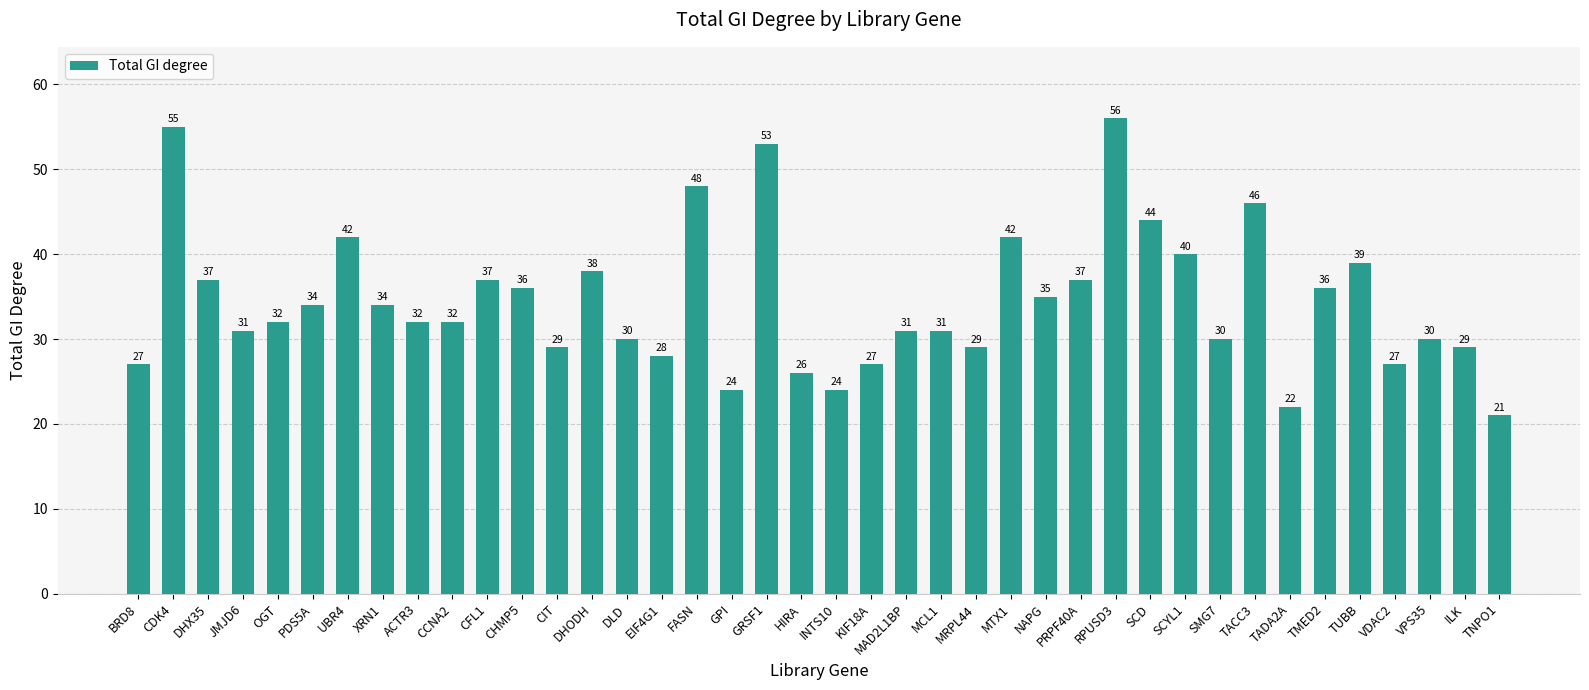

Where is the data nearest to the value 38?

DHODH